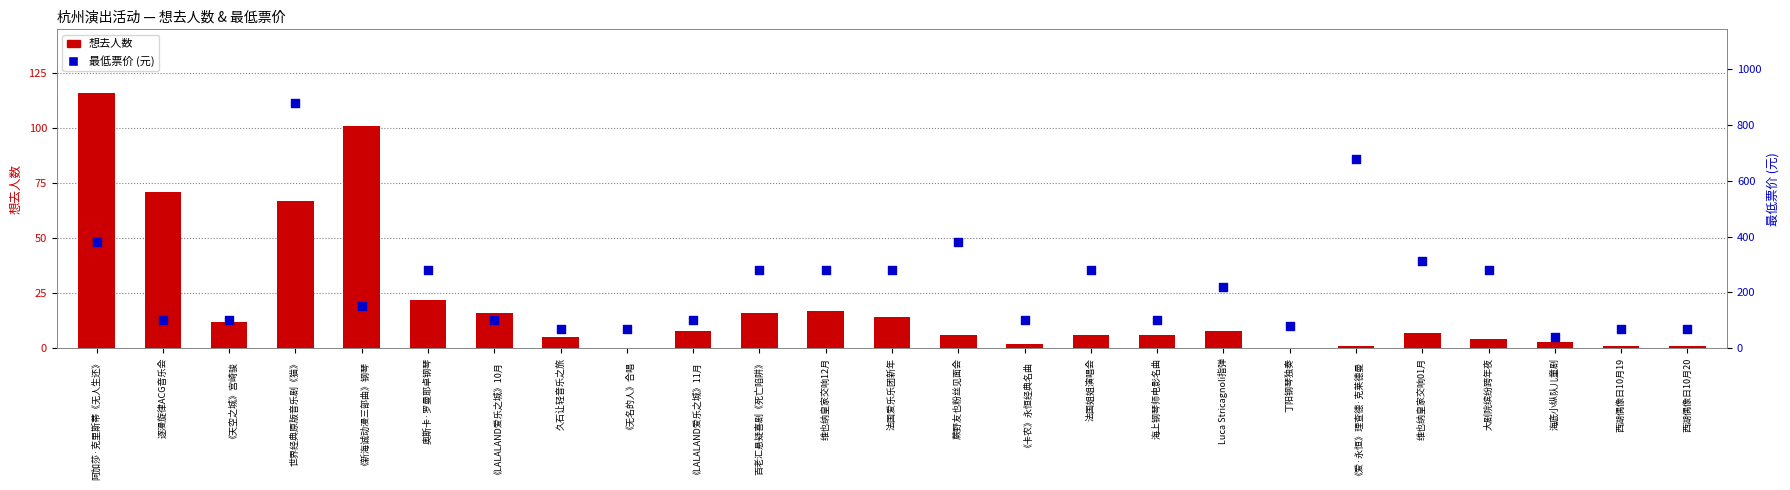

Which series contains the highest Y value?

最低票价